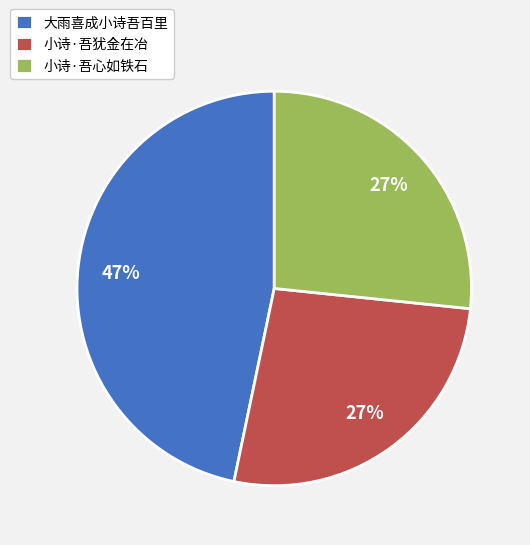

To the nearest percent, what is the average slice percentage?

33%